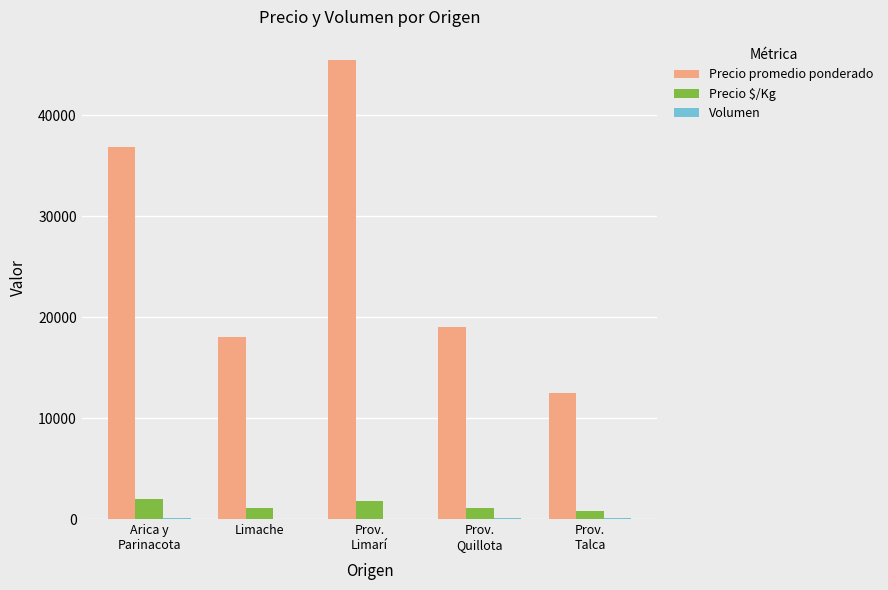

What is the greatest value displayed?

45466